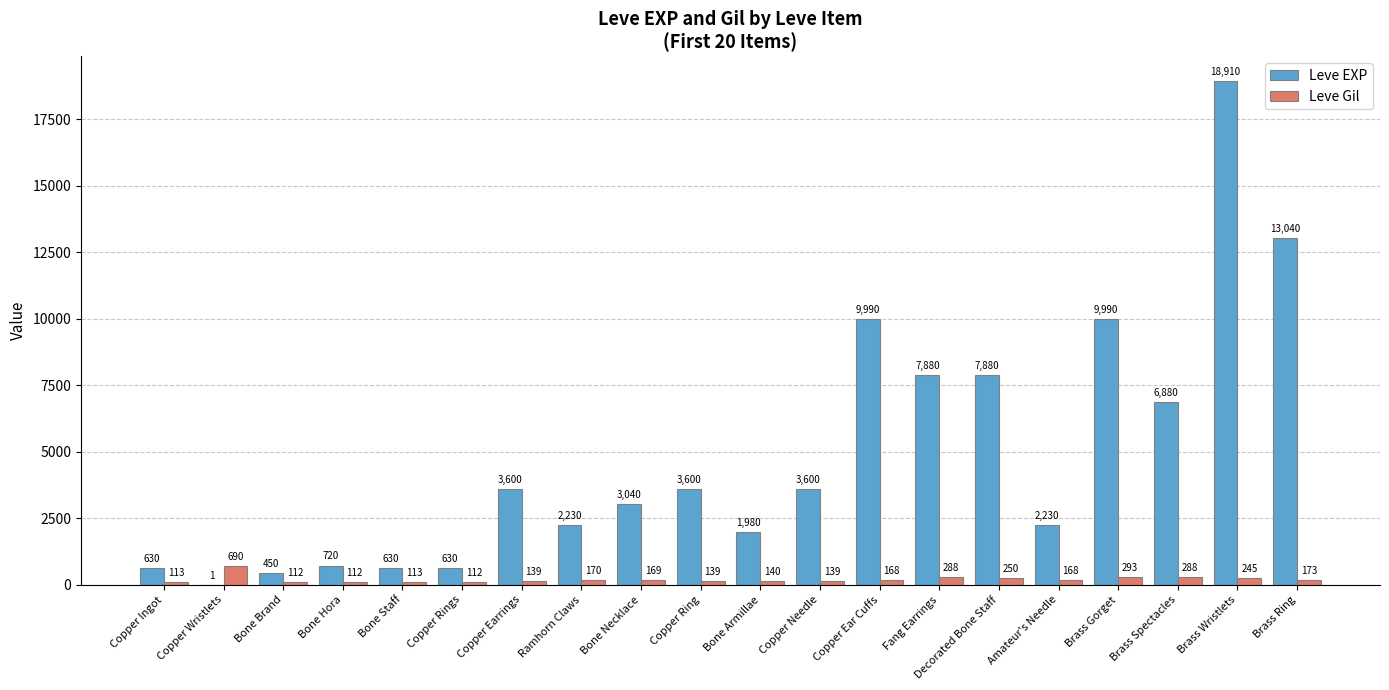

True or false: Leve EXP has a value of 6098 at Copper Ring.

False